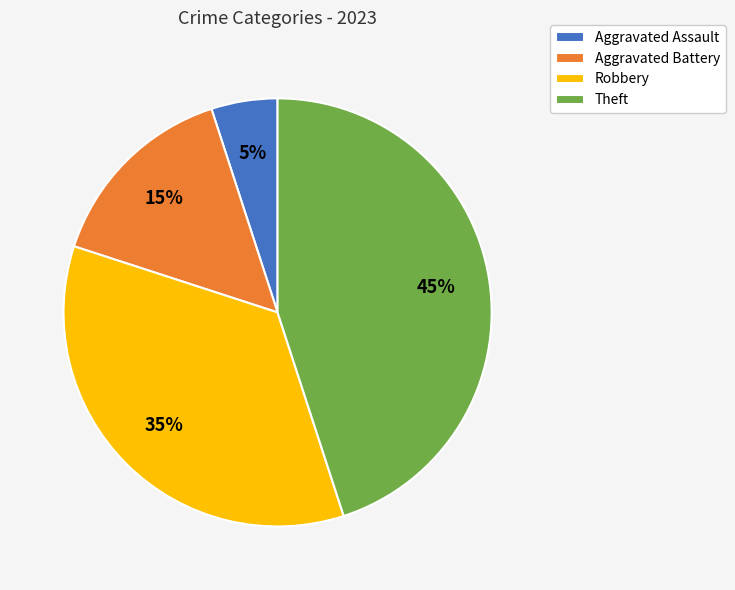

To the nearest percent, what is the average slice percentage?

25%